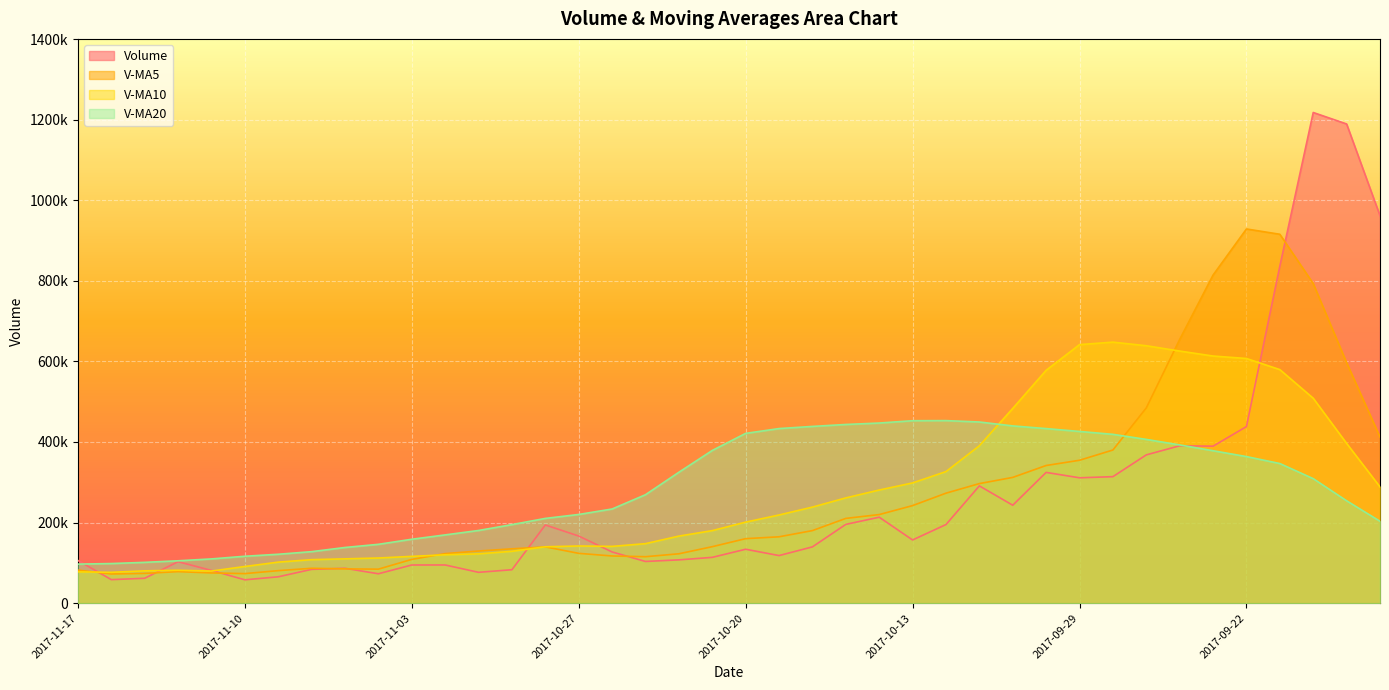

Which series ends up on top after the final intersection of volume and v_ma10?

volume